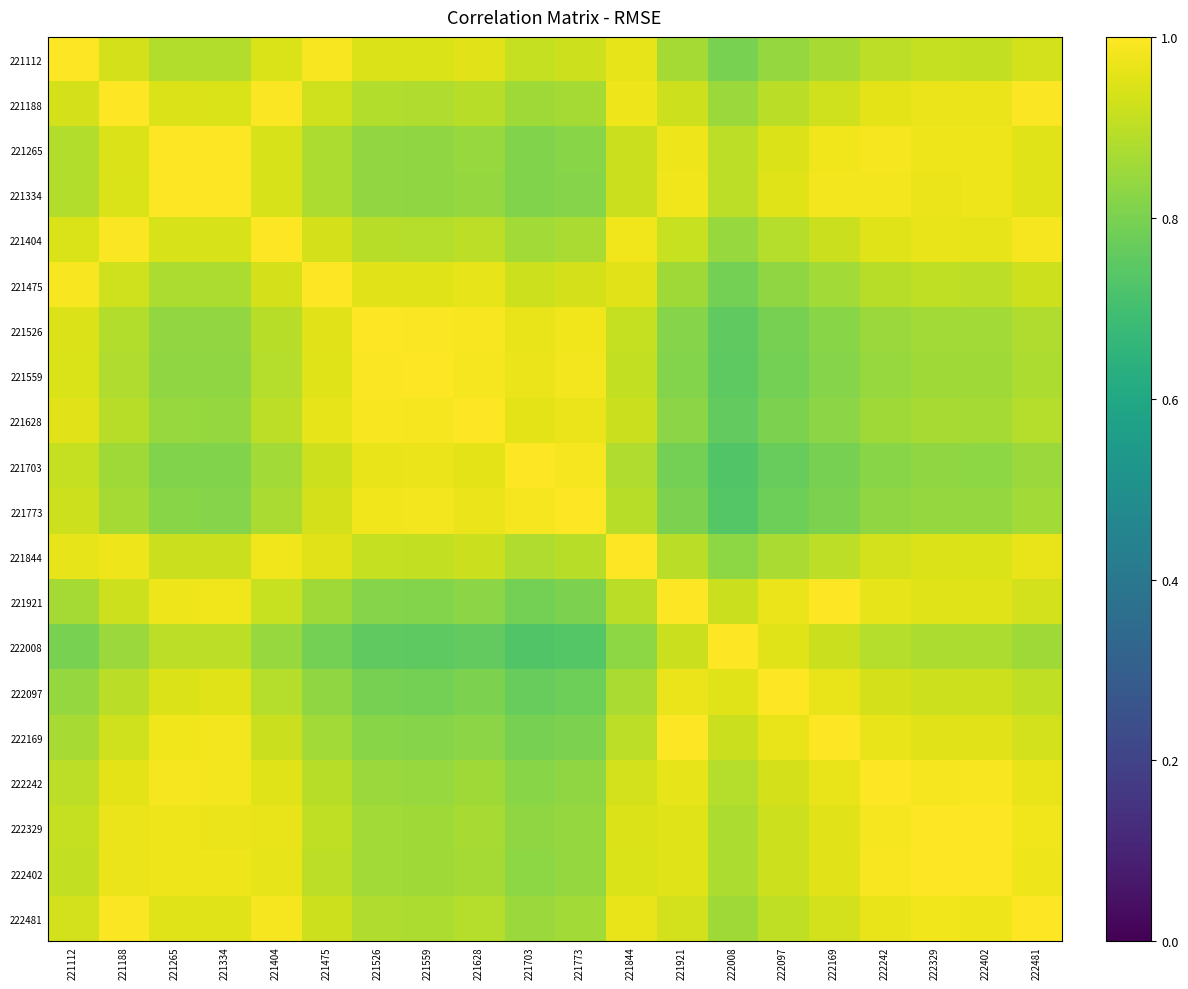

What is the smallest value displayed?

0.7